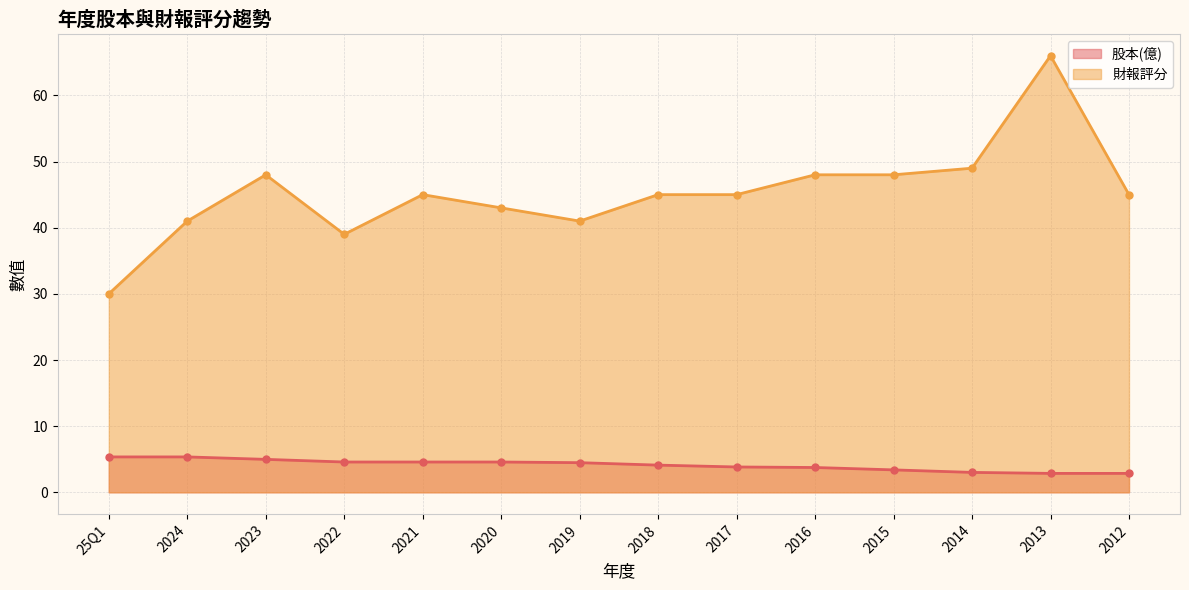

What is the label of the 4th point from the left?

2022